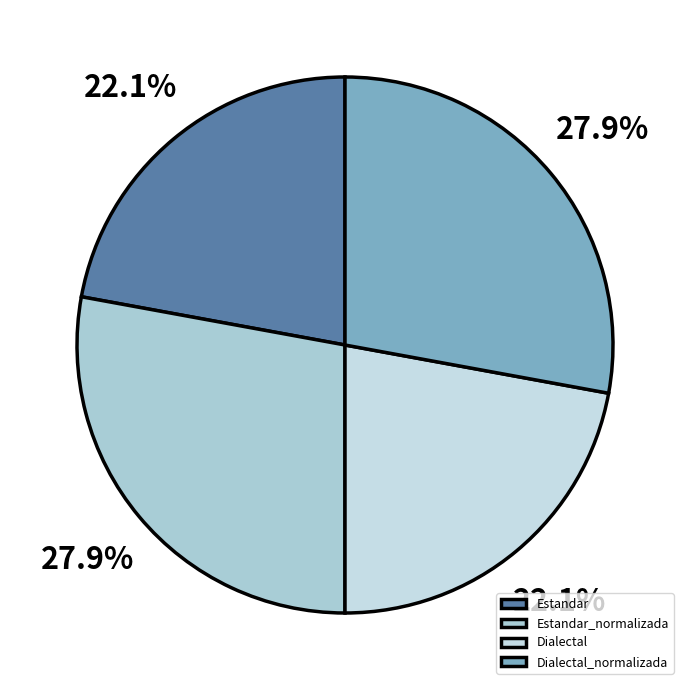

What percentage is the Estandar slice, to the nearest percent?

22%